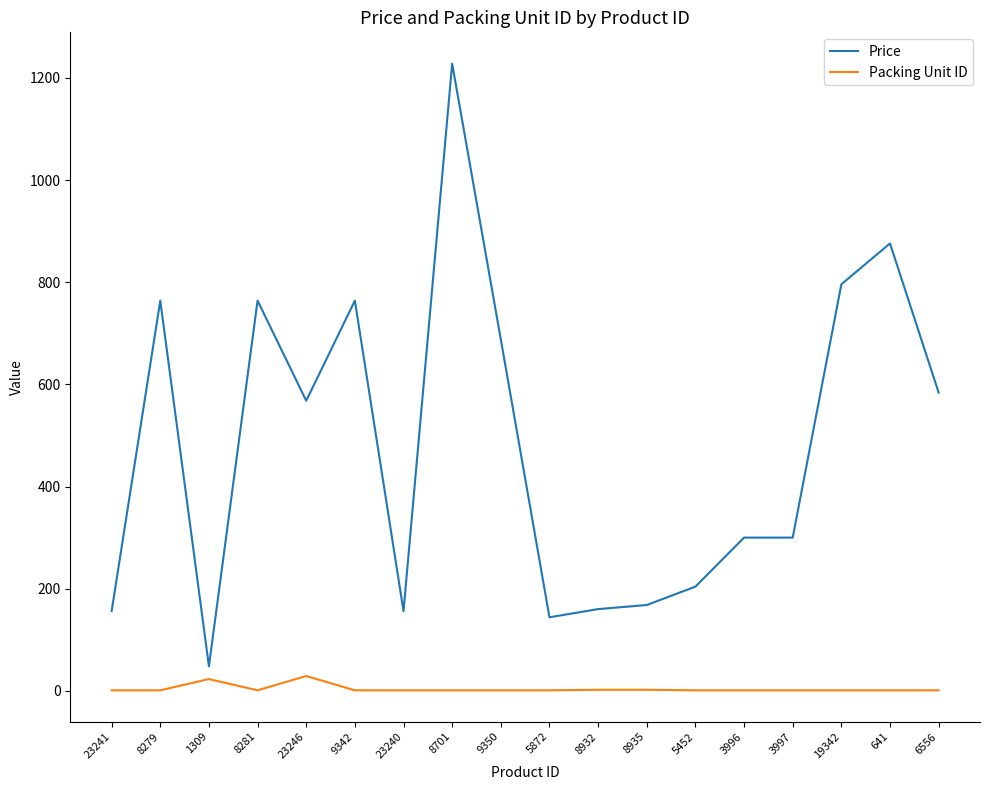

True or false: Price and Packing Unit ID intersect in this chart.

False